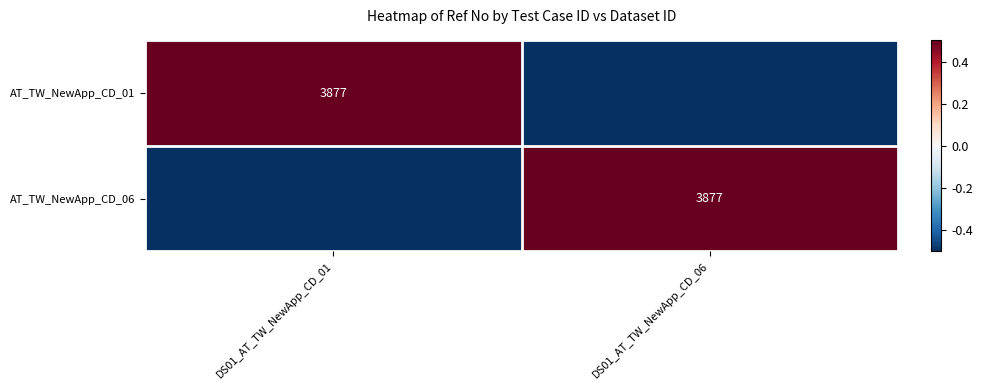

True or false: AT_TW_NewApp_CD_01 has a value of -1.0 at DS01_AT_TW_NewApp_CD_06.

True